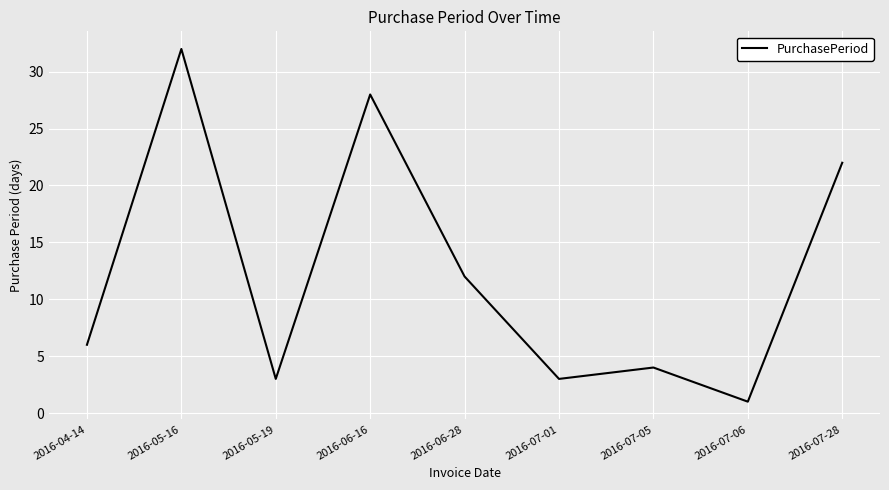

What is the difference between the values at 2016-04-14 and 2016-07-01?

3